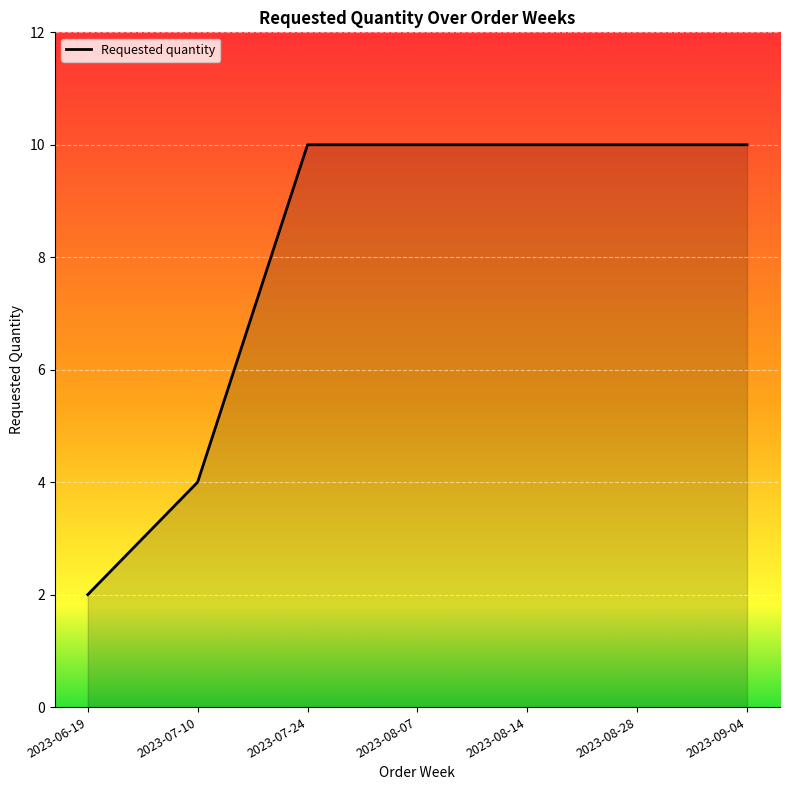

What is the greatest value displayed?

10